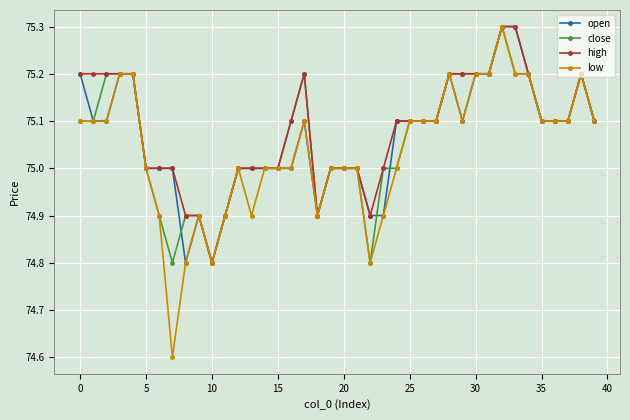

True or false: close has more than 1 points higher than both neighbors.

True